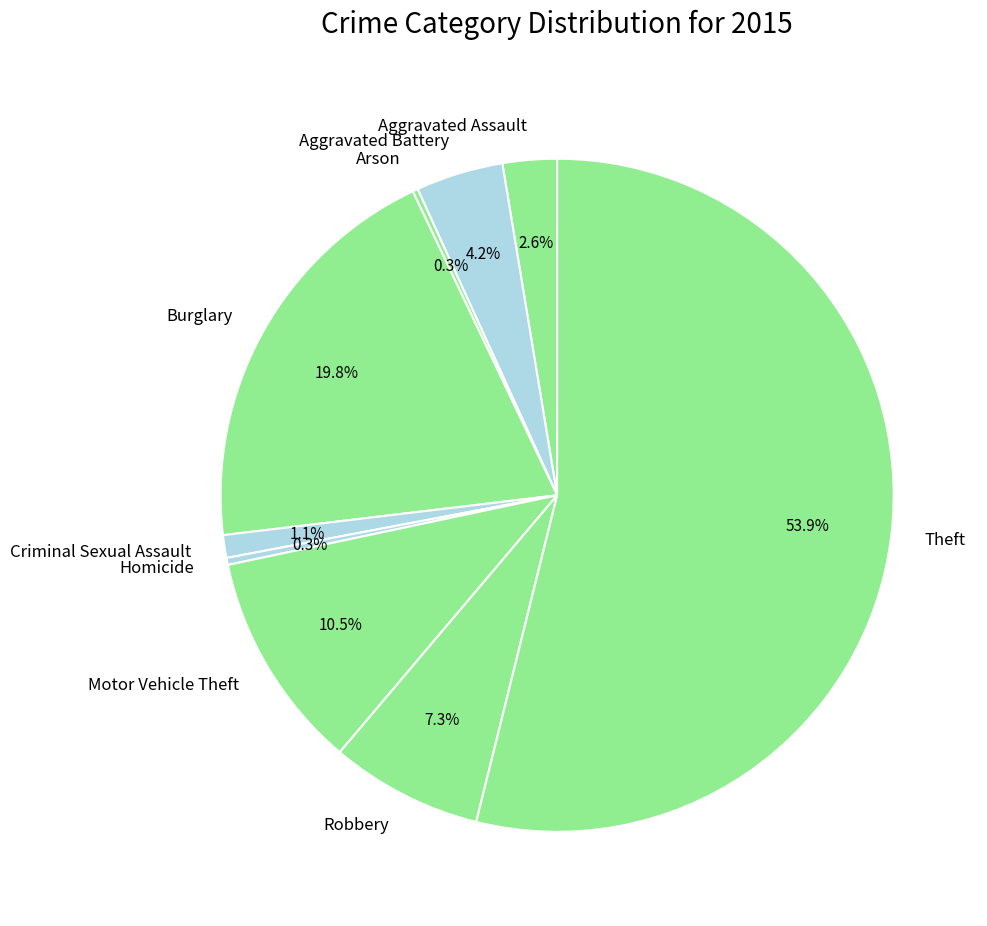

Which category accounts for the majority?

Theft